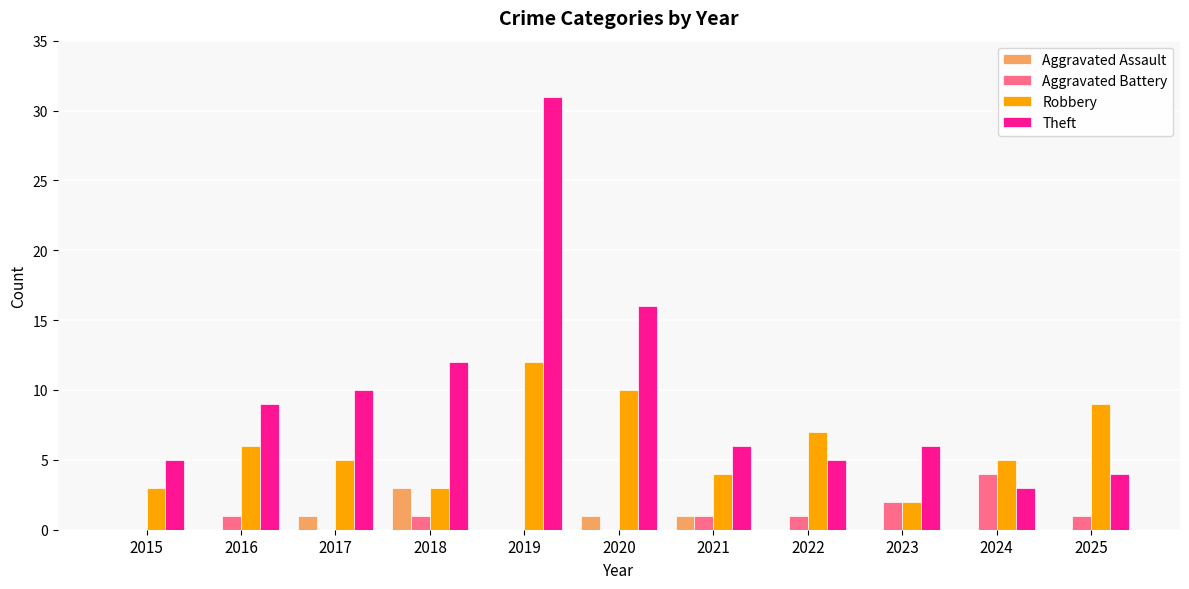

Which series changed the most between 2015 and 2019?

Theft